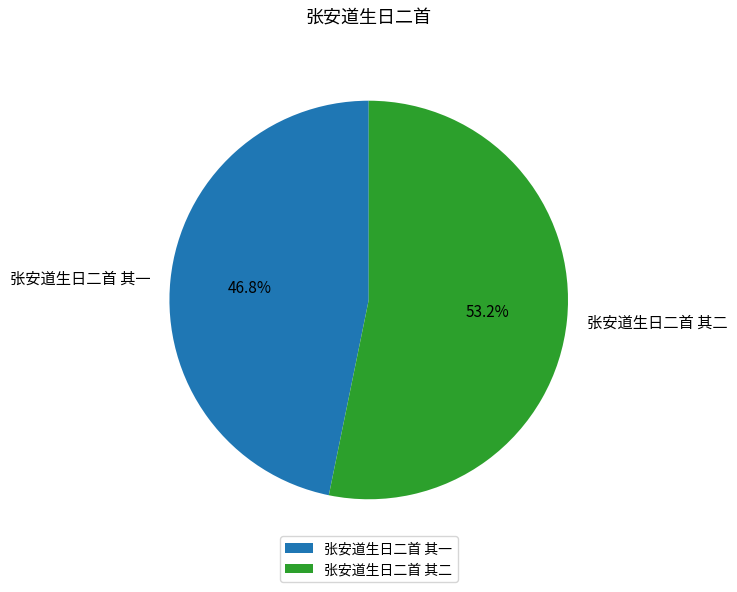

Which slice is the smallest?

张安道生日二首 其一